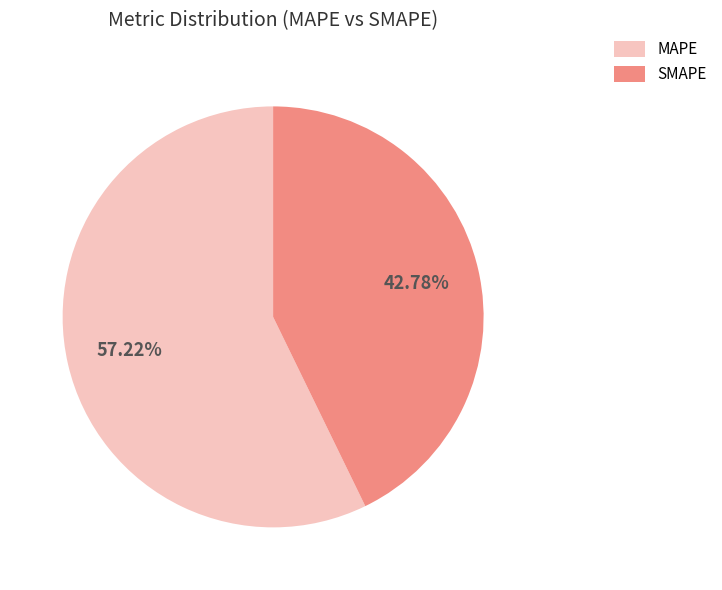

What is the majority slice?

MAPE